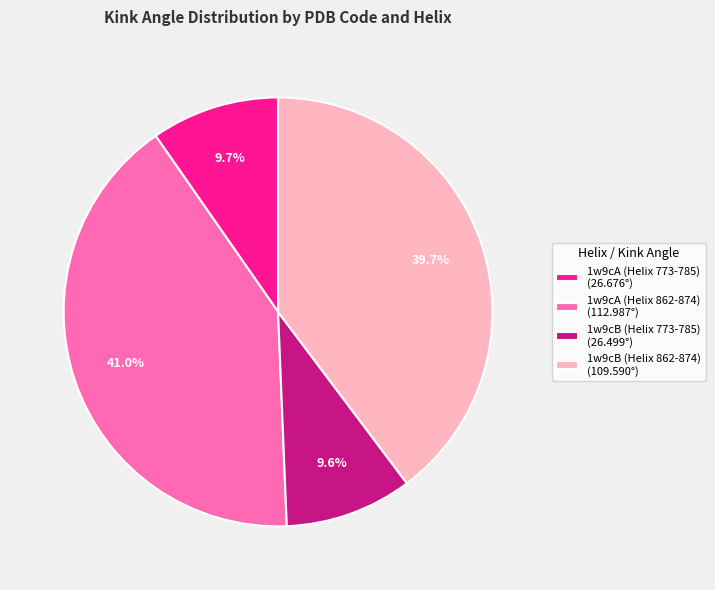

Is there any slice that represents more than half of the pie?

No